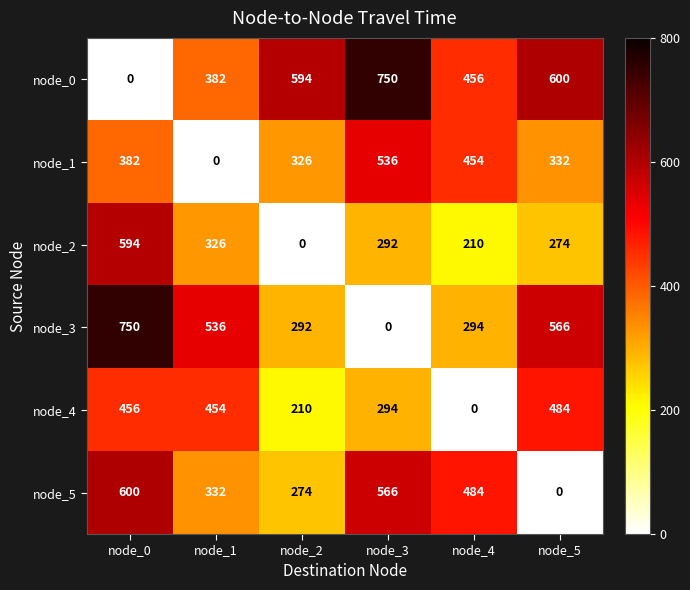

What is the sum of all node_3 values?

2438